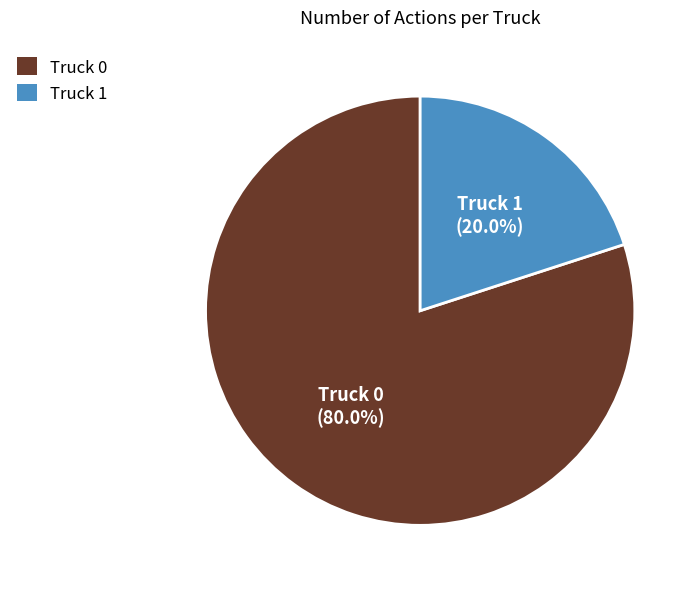

Which category has the biggest portion of the pie?

Truck 0